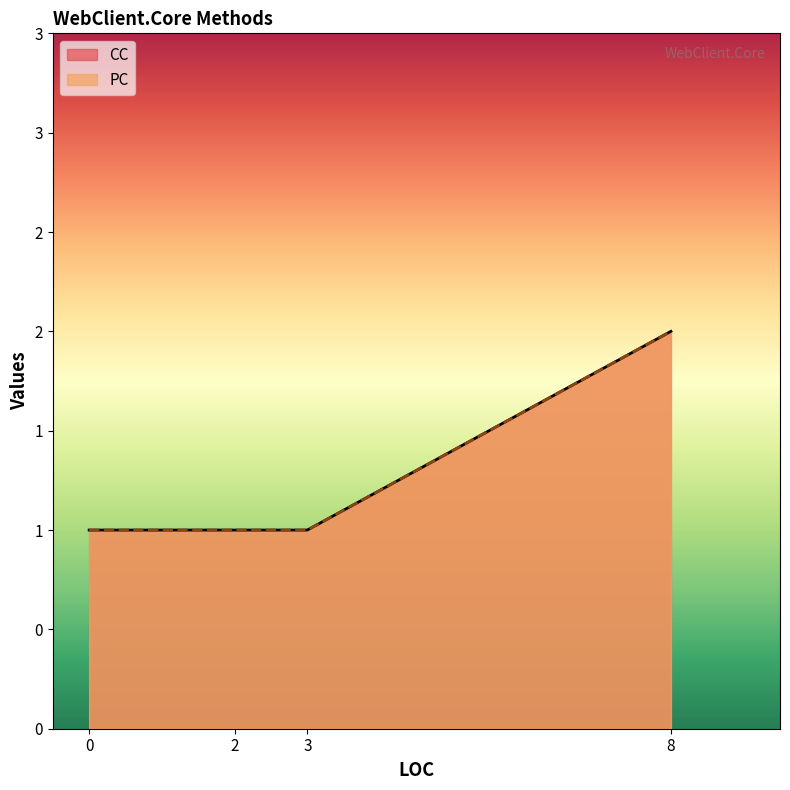

What is the sum of the PC values at 2 and 3?

2